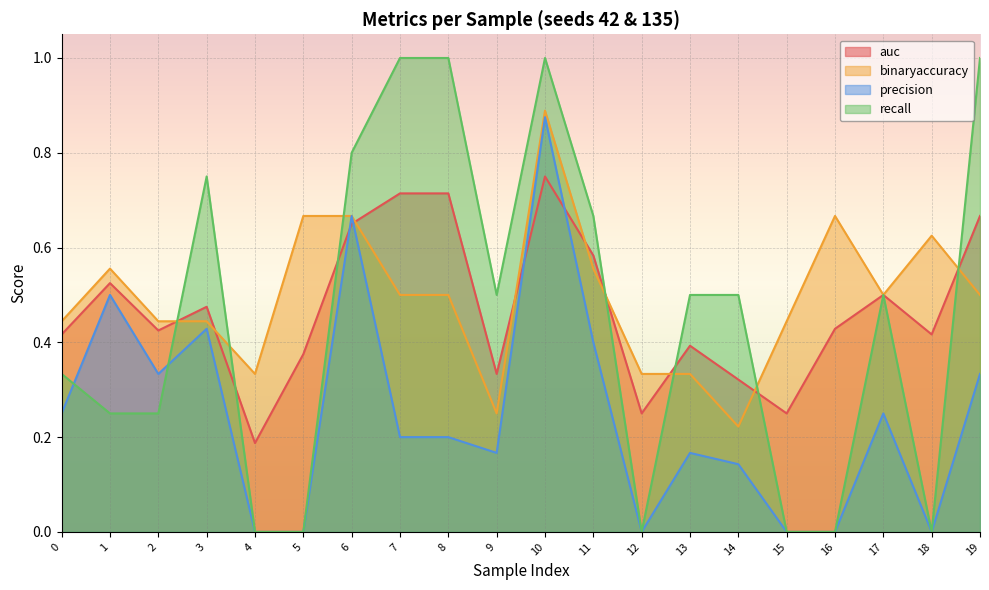

What is the sum of all binaryaccuracy values?

9.9